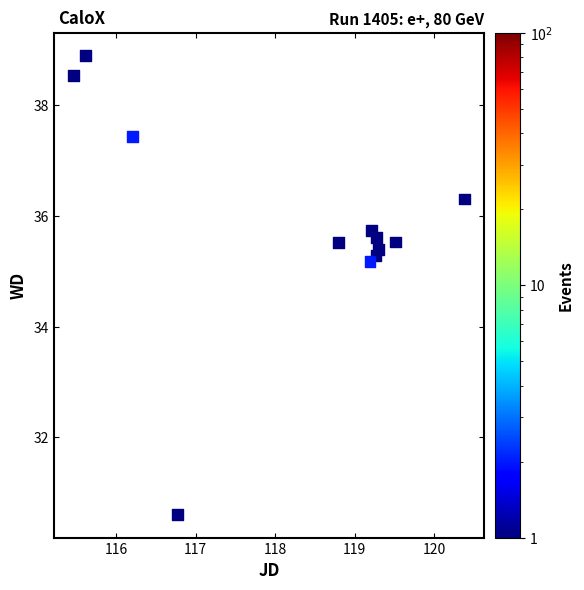

What Y value in the scatter plot is closest to 34?

35.2